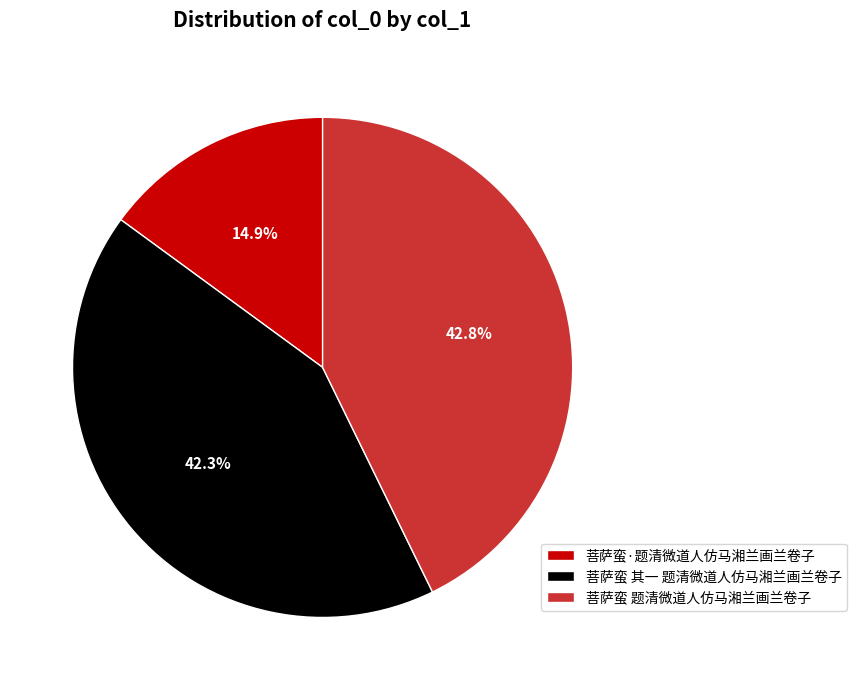

To the nearest percent, what percentage of the pie is 菩萨蛮 其一 题清微道人仿马湘兰画兰卷子?

42%